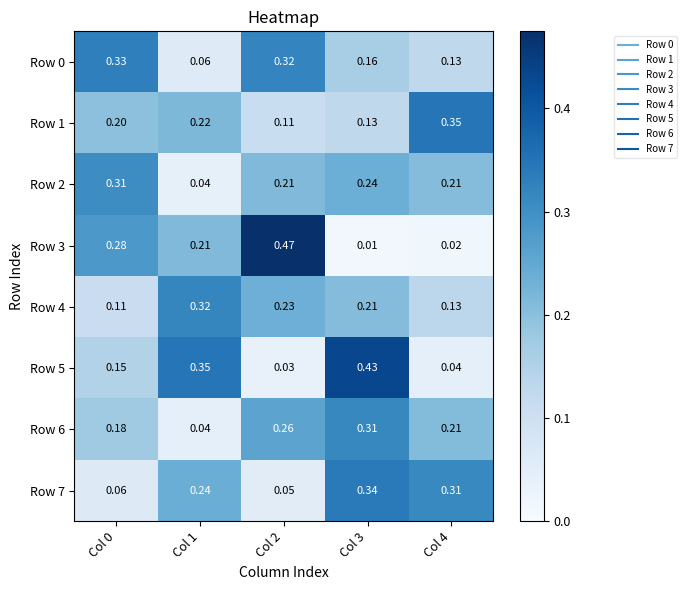

At which category is the sum across all series the highest?

Col 3